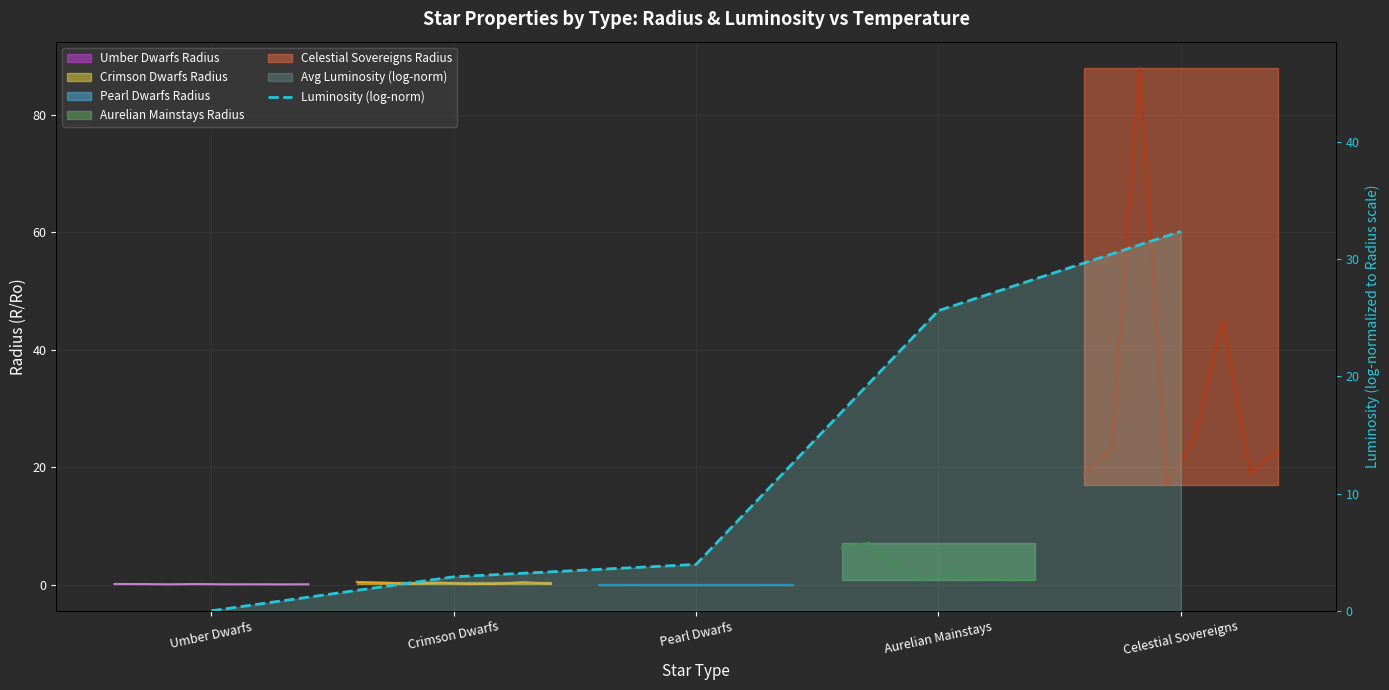

Reading left to right, what are all the values shown in this chart?

0.0	2.9	4.0	25.6	32.4